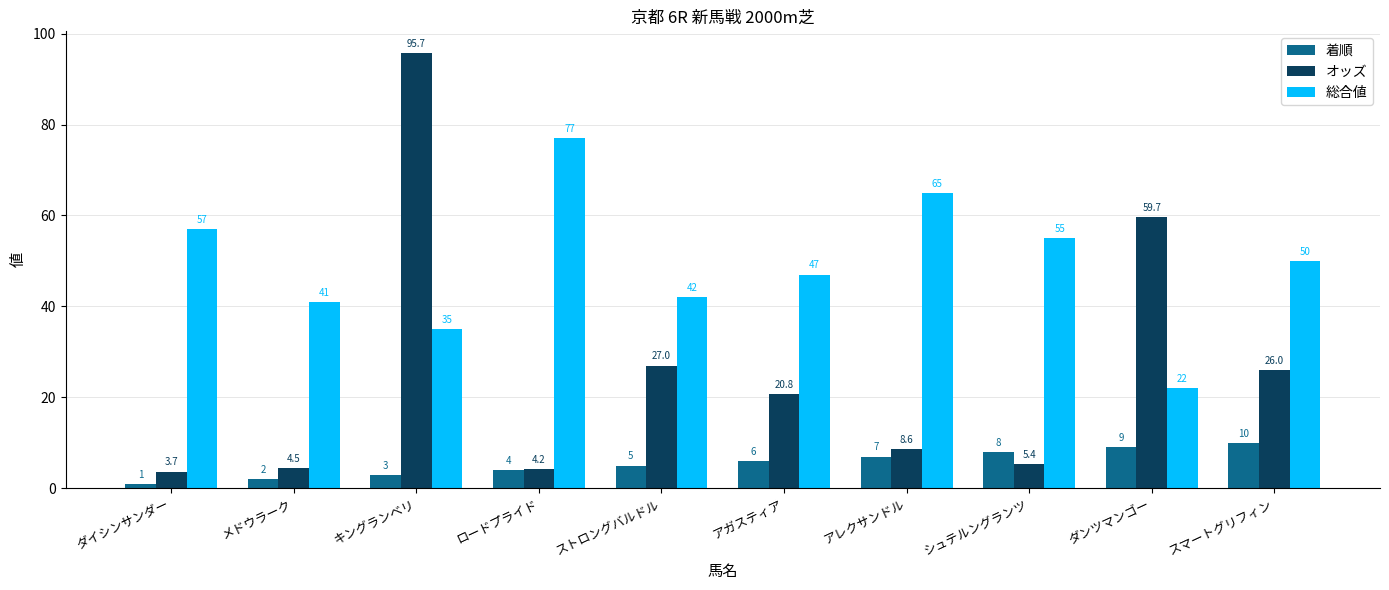

The value of オッズ at メドウラーク is 4.5. True or false?

True